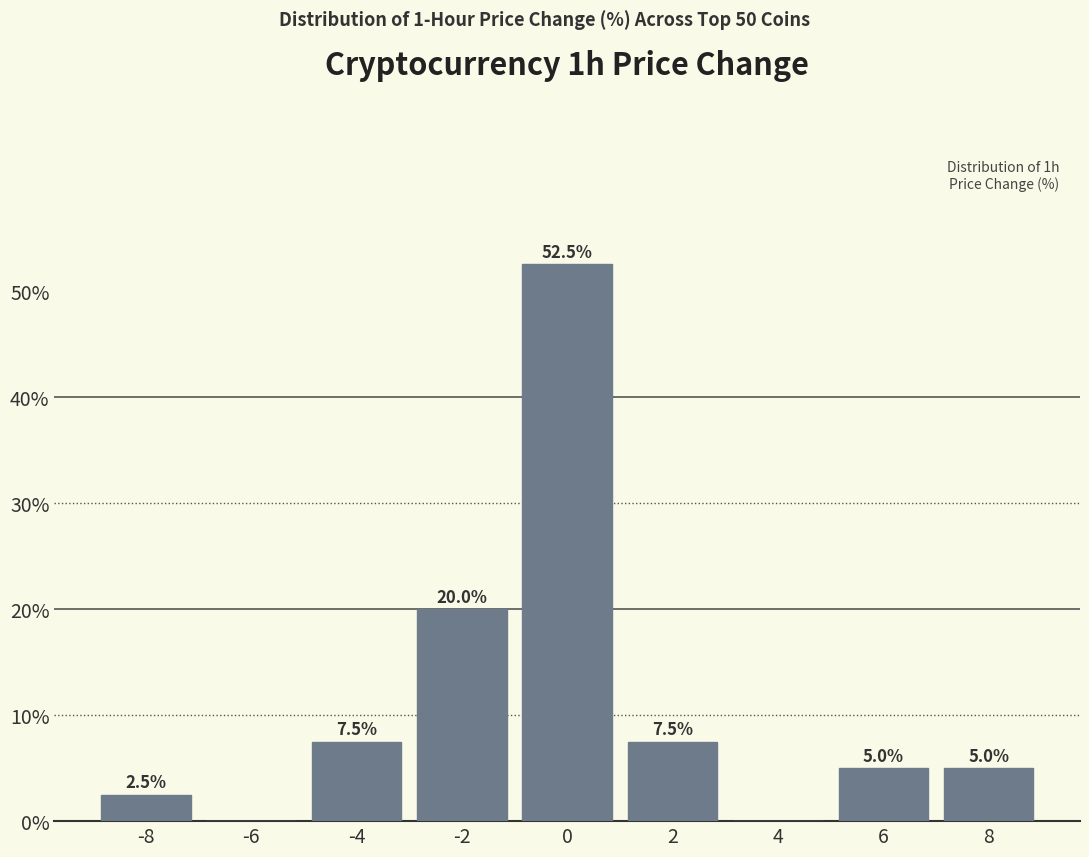

Reading left to right, transcribe all the data shown in this chart.

-8=2.5	-6=0.0	-4=7.5	-2=20.0	0=52.5	2=7.5	4=0.0	6=5.0	8=5.0